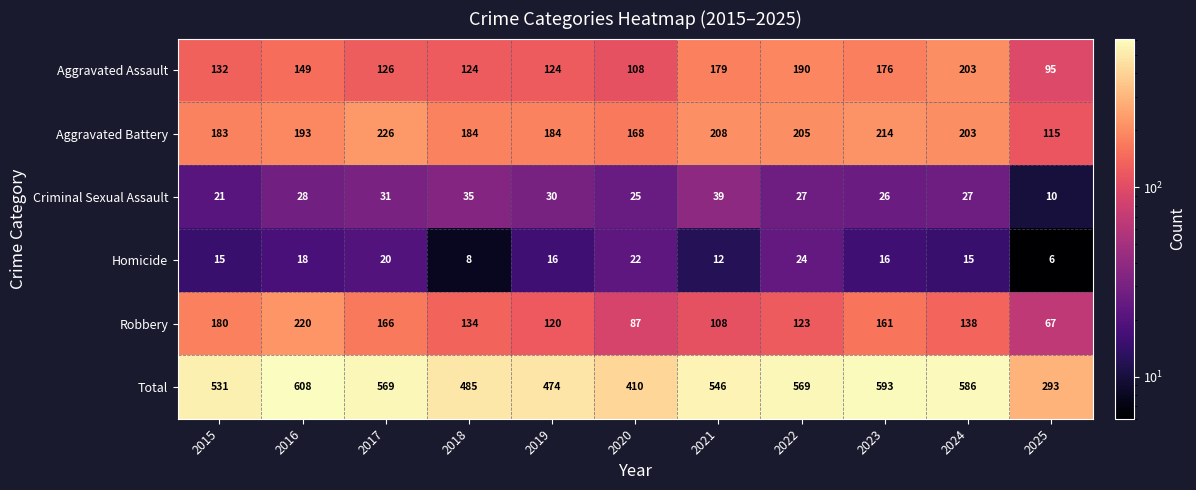

What is the difference between the maximum and minimum values in the Aggravated Battery series?

111